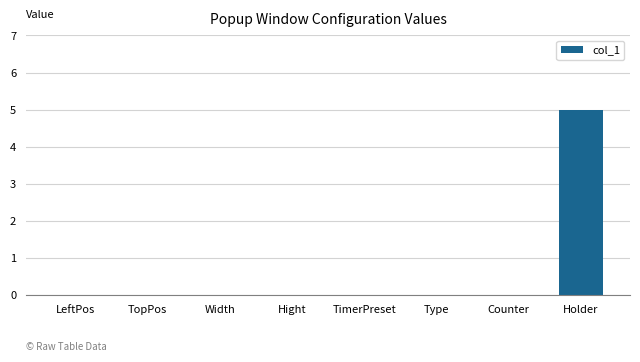

Count the values in the range 0 to 1.

7